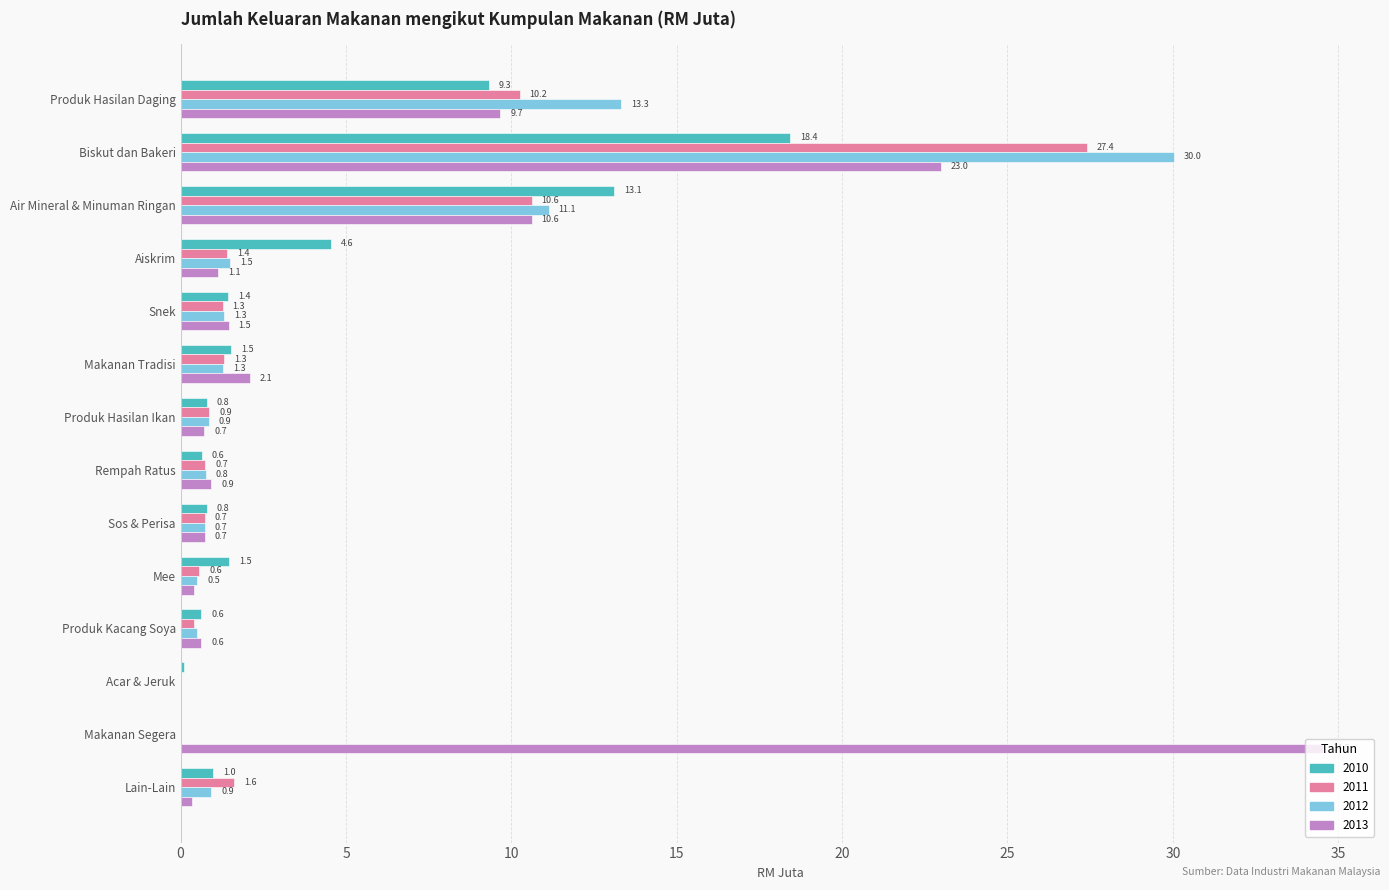

Which series has the largest total across all categories?

2013